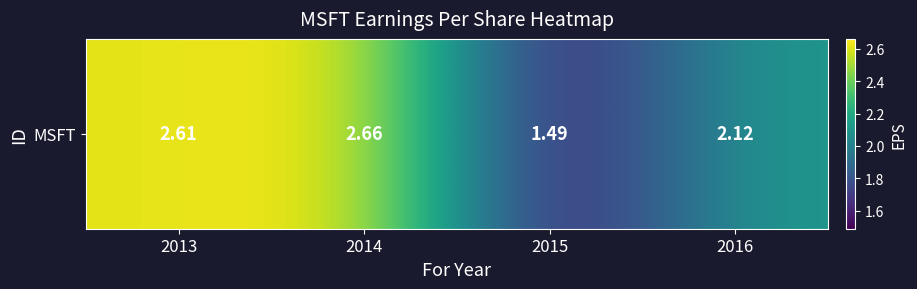

Between 2016 and 2014, which is larger?

2014